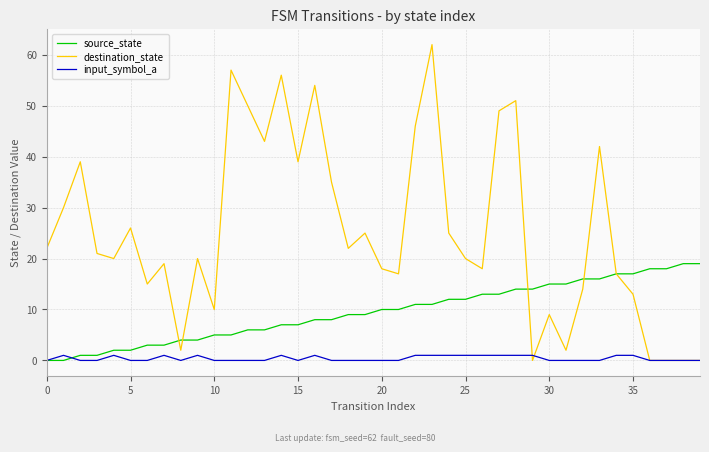

Reading right to left, list all the values displayed in this chart.

source_state: 19	19	18	18	17	17	16	16	15	15	14	14	13	13	12	12	11	11	10	10	9	9	8	8	7	7	6	6	5	5	4	4	3	3	2	2	1	1	0	0
destination_state: 0	0	0	0	13	17	42	14	2	9	0	51	49	18	20	25	62	46	17	18	25	22	35	54	39	56	43	50	57	10	20	2	19	15	26	20	21	39	30	22
input_symbol_a: 0	0	0	0	1	1	0	0	0	0	1	1	1	1	1	1	1	1	0	0	0	0	0	1	0	1	0	0	0	0	1	0	1	0	0	1	0	0	1	0